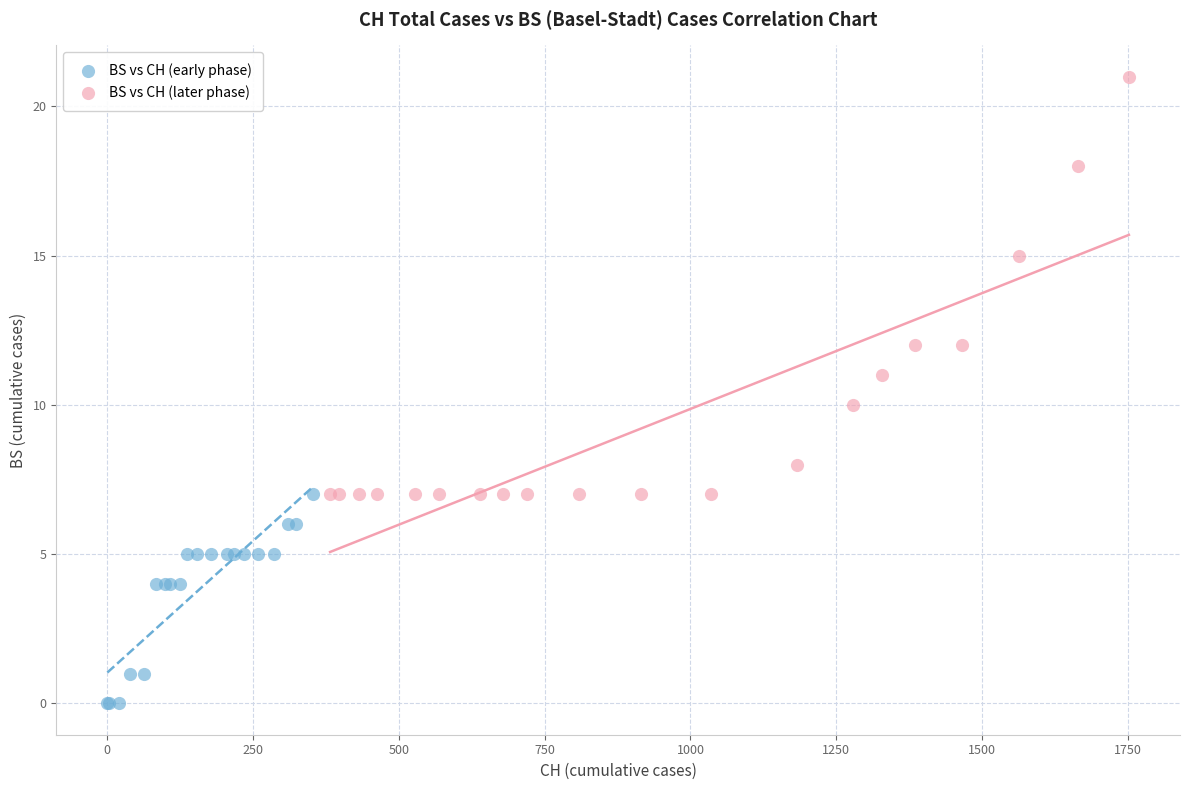

Which series has the largest Y range (max minus min)?

BS vs CH (later phase)